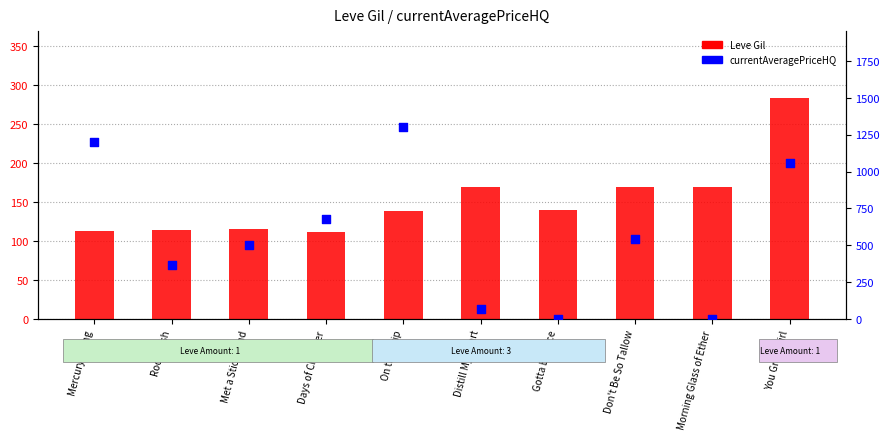

Which series has the largest total across all categories?

currentAveragePriceHQ